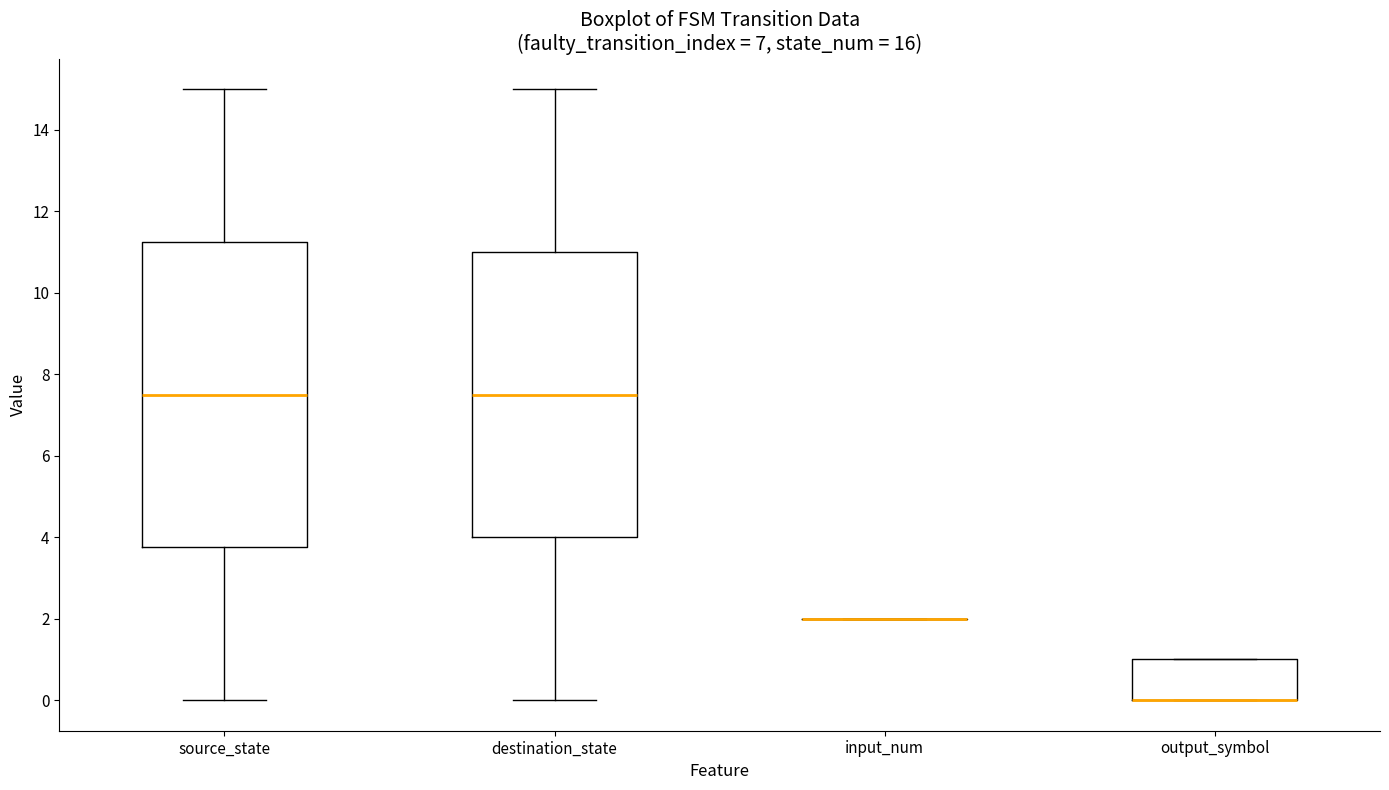

Reading left to right, transcribe this box plot: for each box, give where its median line is, the range the box spans, and where its two whiskers end, as read against the y-axis. The values are not printed on the chart, so give them approximately, as read against the axis.

source_state: median 7.6, box 3.8 to 11.2, whiskers 0.0 to 15.0
destination_state: median 7.6, box 4.0 to 11.0, whiskers 0.0 to 15.0
input_num: box collapsed to a line at 2.0, whiskers 2.0 to 2.0
output_symbol: median 0.0 (drawn on the box's lower edge), box 0.0 to 1.0, whiskers 0.0 to 1.0